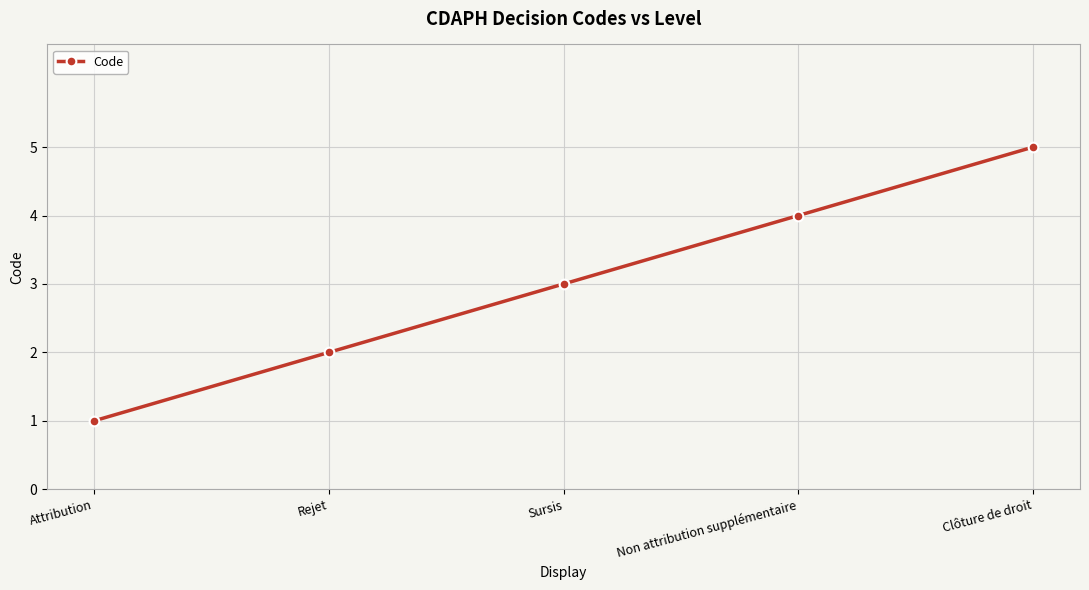

What is the label of the 3rd point from the left?

Sursis